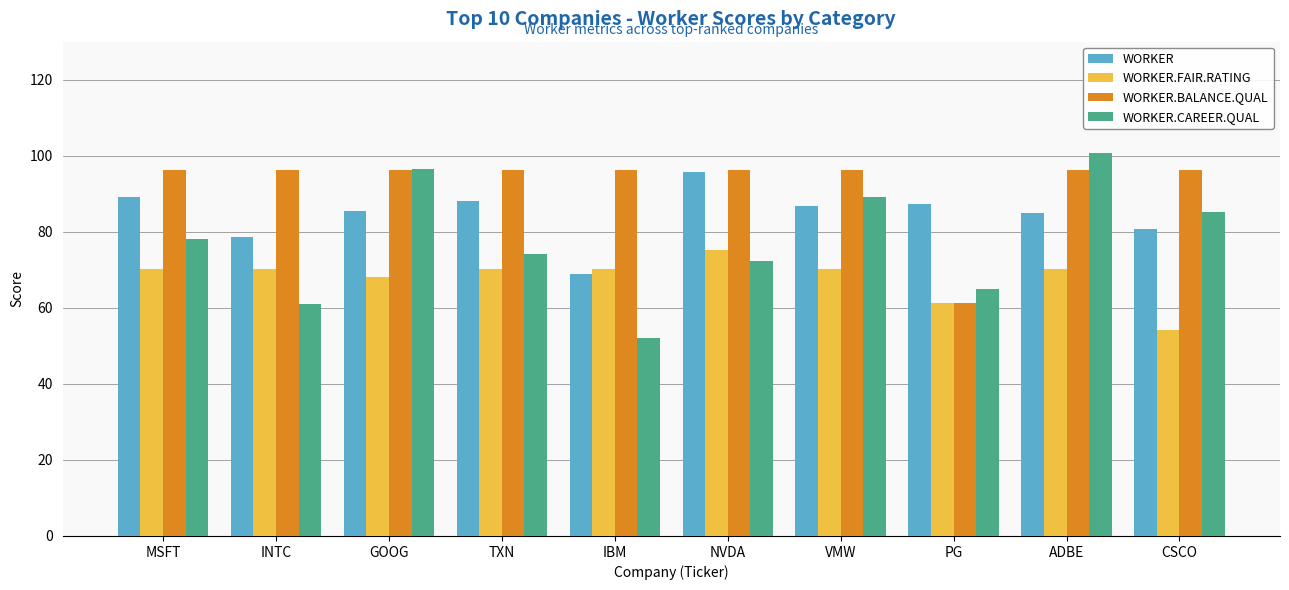

At which label does WORKER.CAREER.QUAL first exceed 78?

MSFT